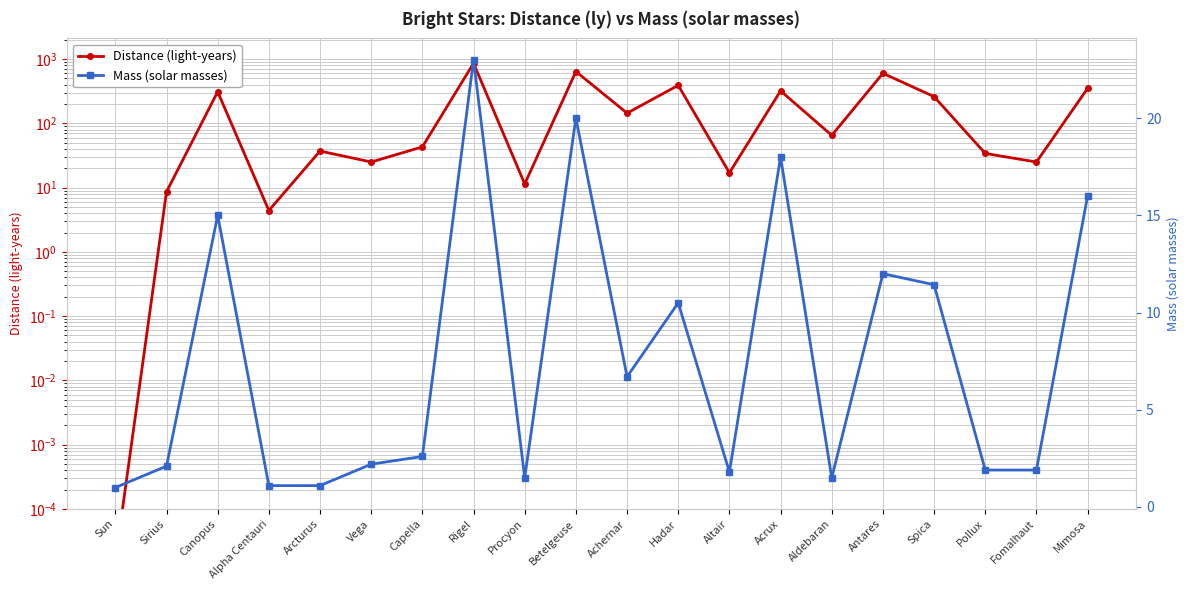

Is the value of Distance (light-years) at Vega greater than the value of Mass (solar masses) at Canopus?

Yes